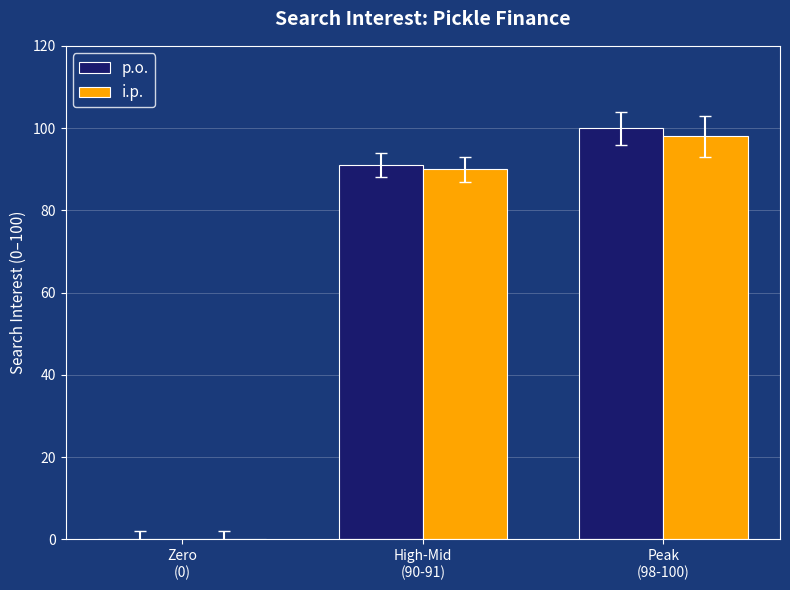

What is the total value across all series at Peak
(98-100)?

198